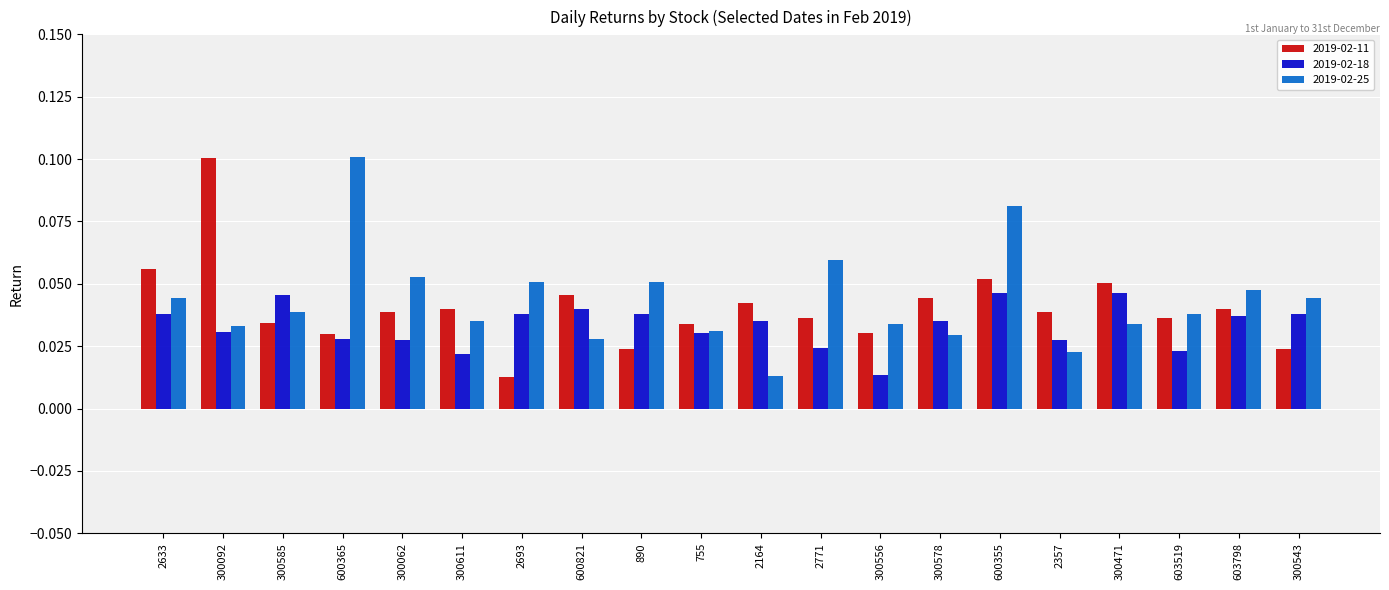

Which category has the highest value in the 2019-02-11 series?

300092